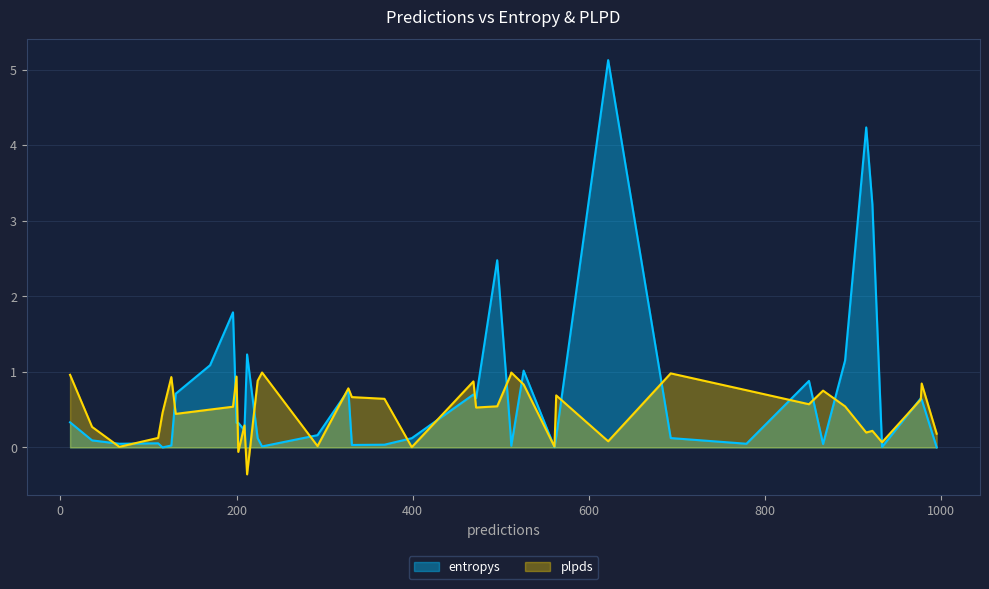

What is the greatest value displayed?

5.1